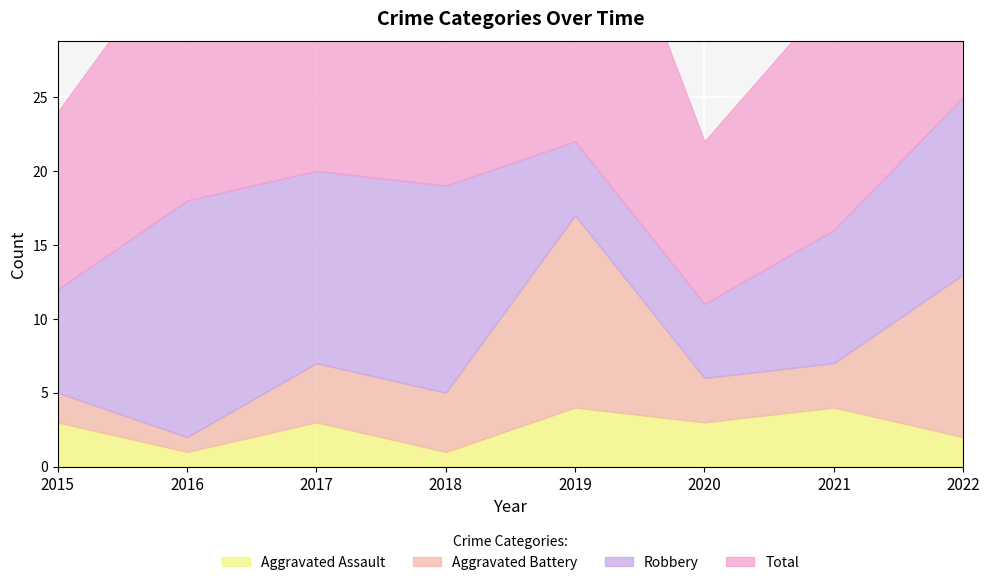

Which series changed the most between 2017 and 2020?

Total